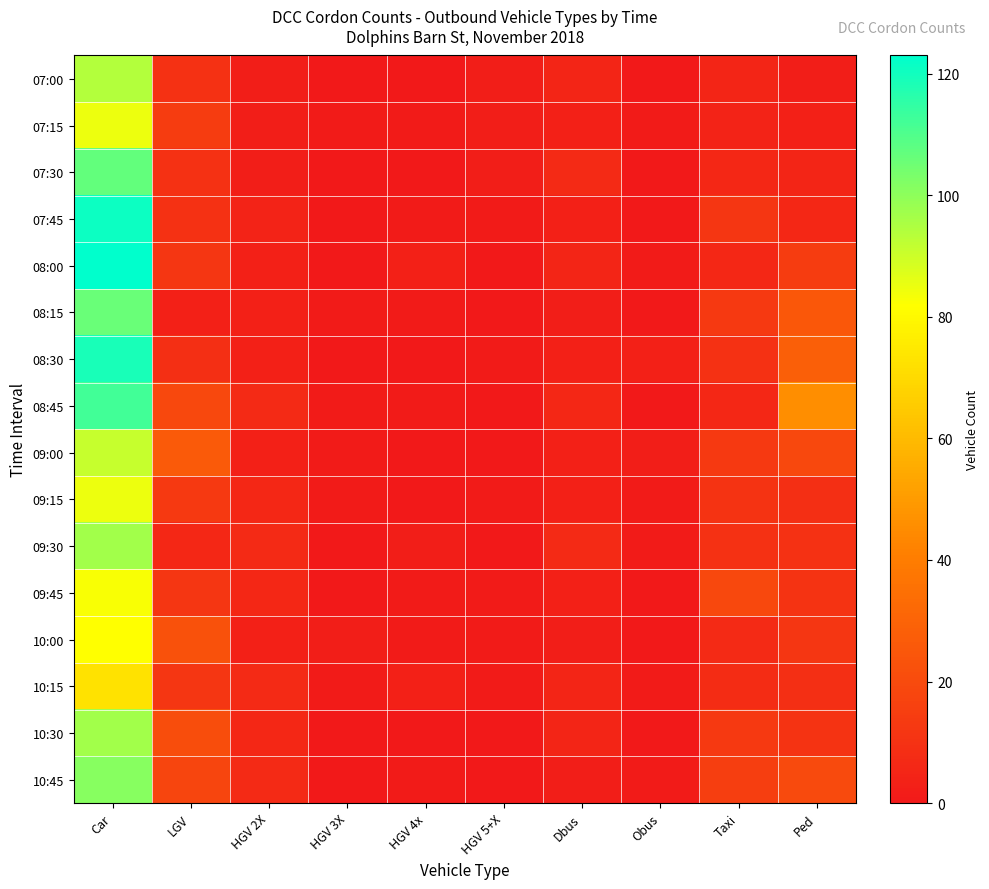

At which category is the sum across all series the highest?

Car